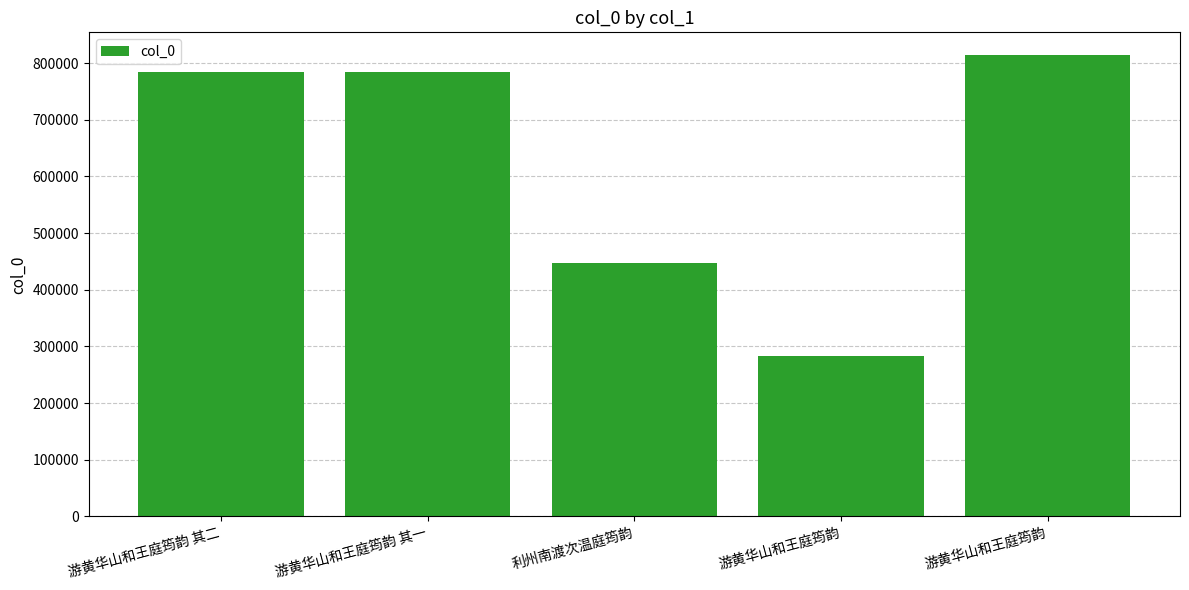

What is the minimum value shown in the chart?

283729